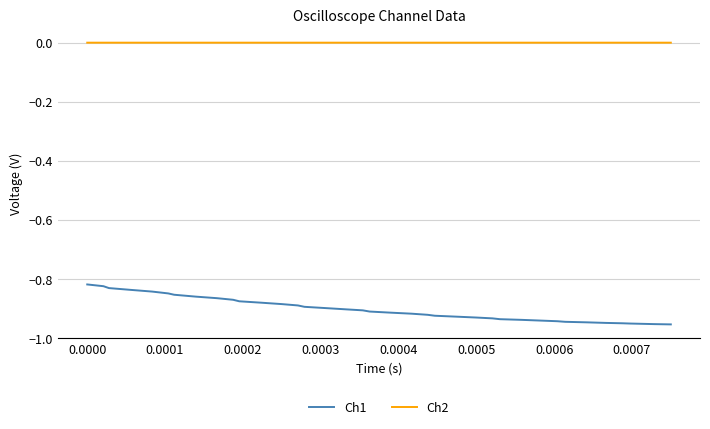

Which series has the largest total across all categories?

Ch2